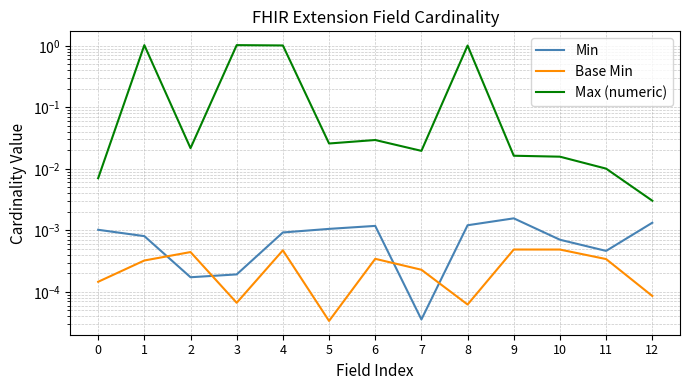

What is the total value across all series at 4?

1.0